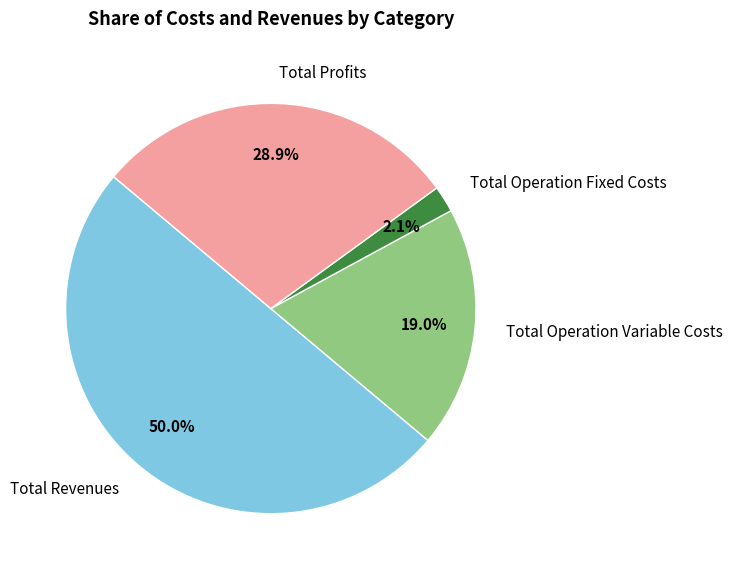

What percentage is the Total Profits slice, to the nearest percent?

29%